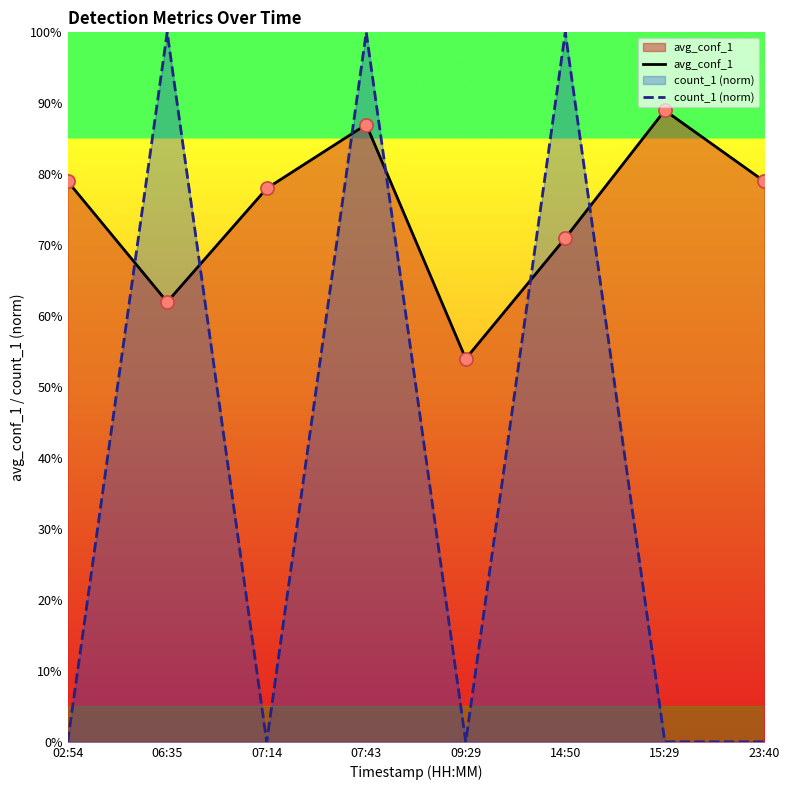

Which series has the largest total across all categories?

avg_conf_1